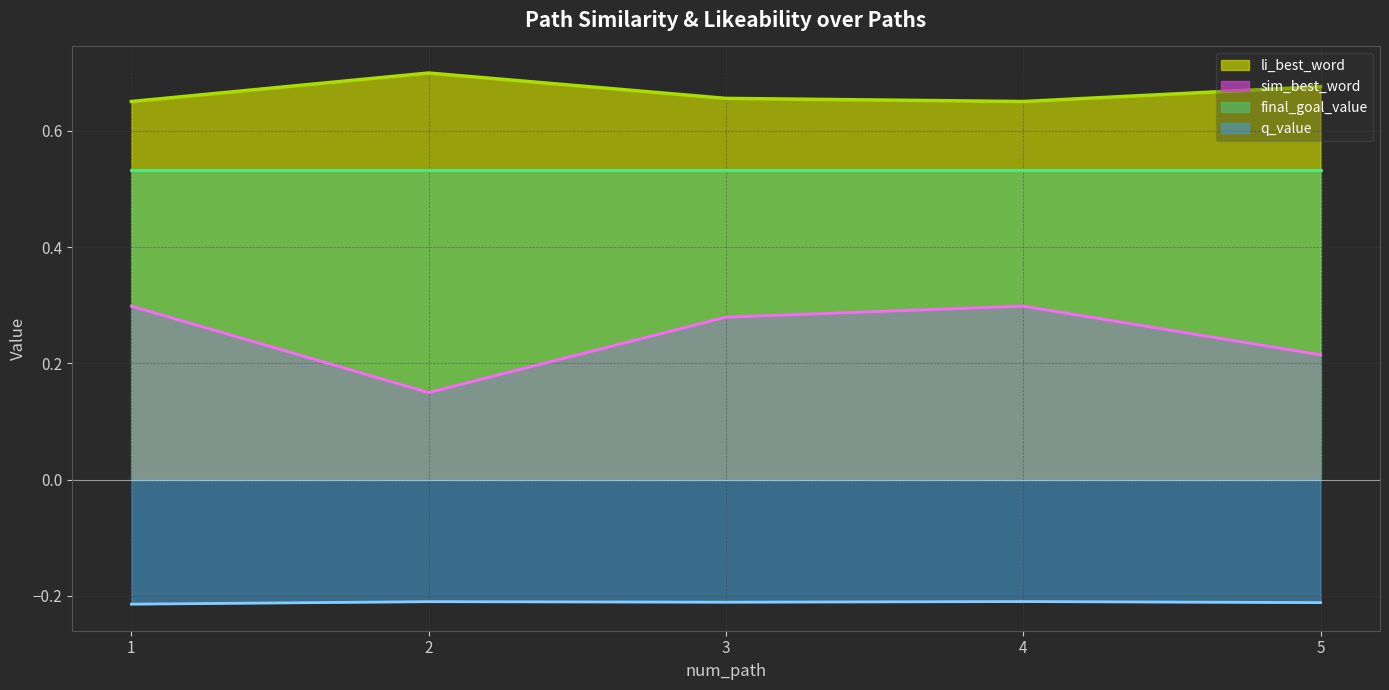

True or false: sim_best_word and q_value intersect in this chart.

False